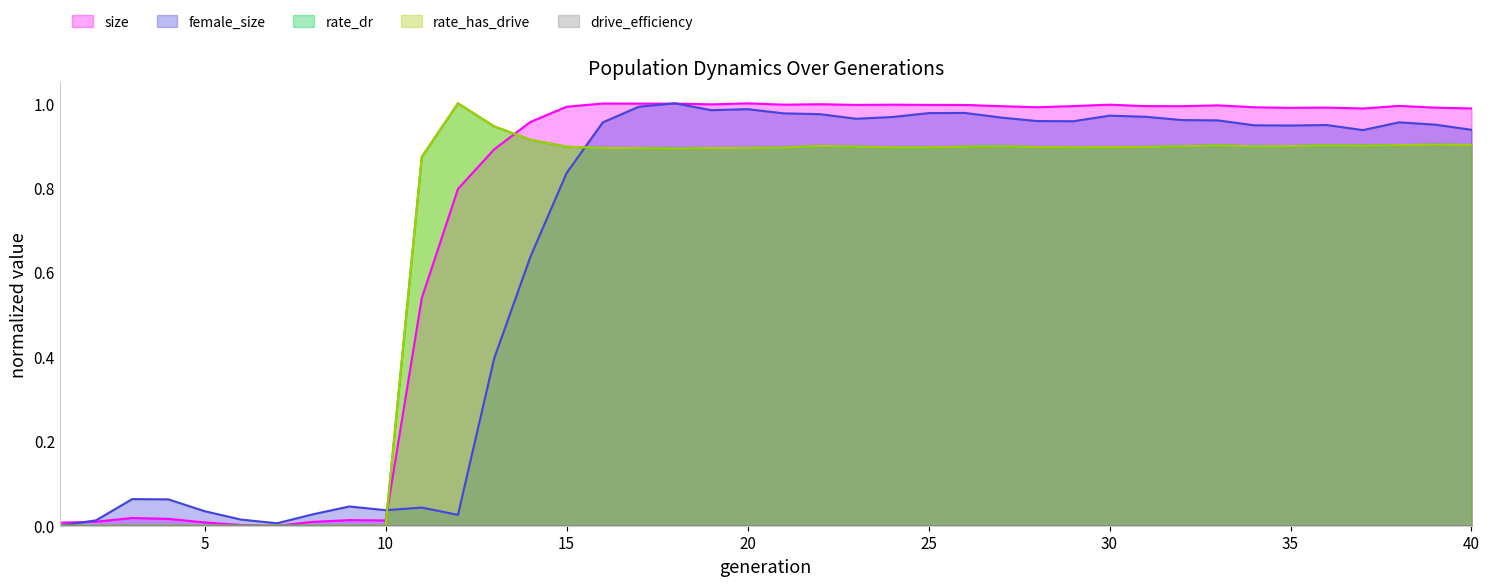

The value of female_size at 17 is 1.6. True or false?

False